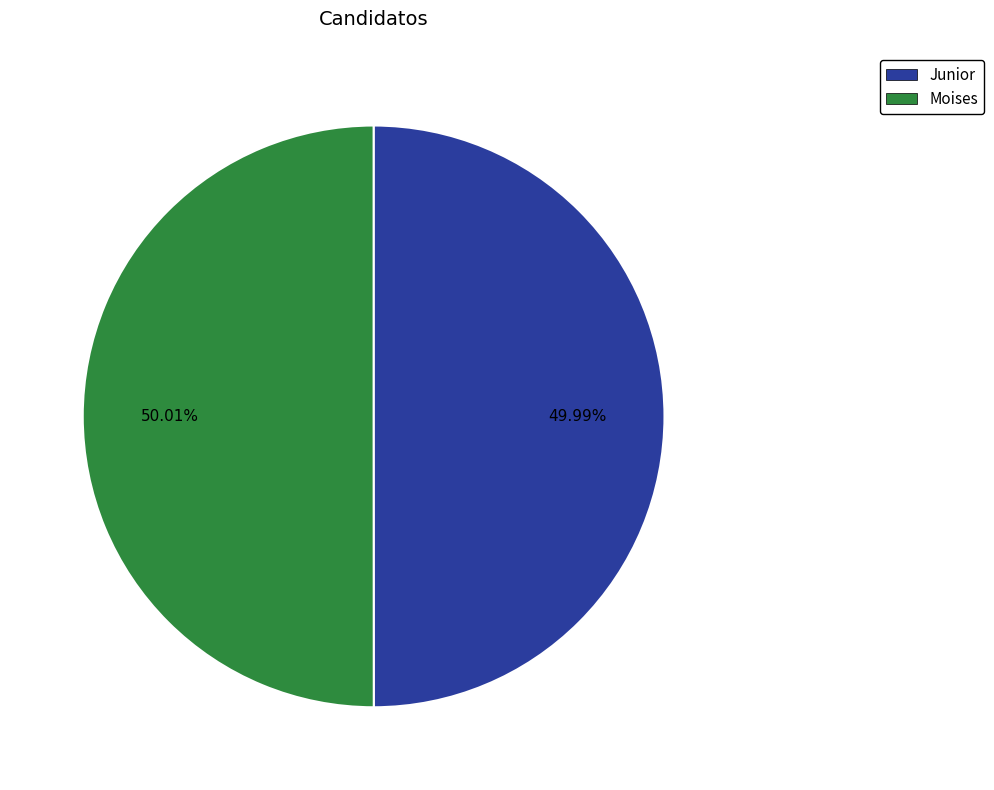

What percentage is the Junior slice, to the nearest percent?

50%